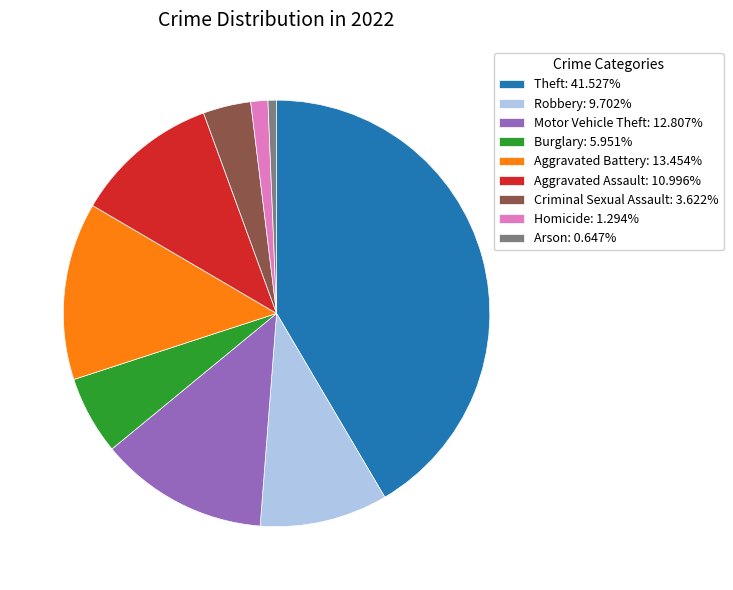

How many segments does this pie chart have?

9